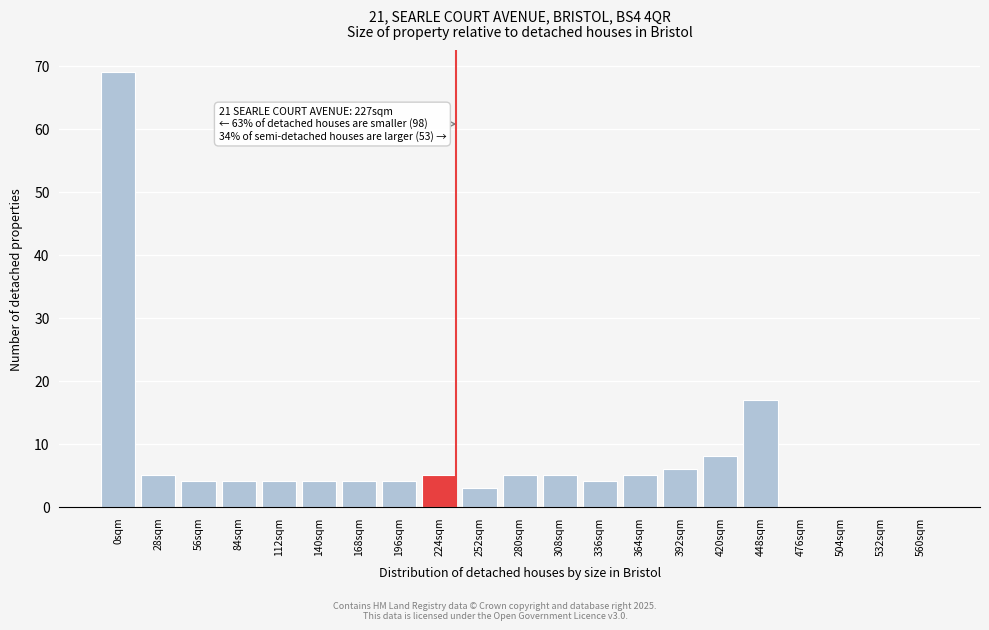

Reading left to right, what are all the values shown in this chart?

0sqm=69	28sqm=5	56sqm=4	84sqm=4	112sqm=4	140sqm=4	168sqm=4	196sqm=4	224sqm=5	252sqm=3	280sqm=5	308sqm=5	336sqm=4	364sqm=5	392sqm=6	420sqm=8	448sqm=17	476sqm=0	504sqm=0	532sqm=0	560sqm=0